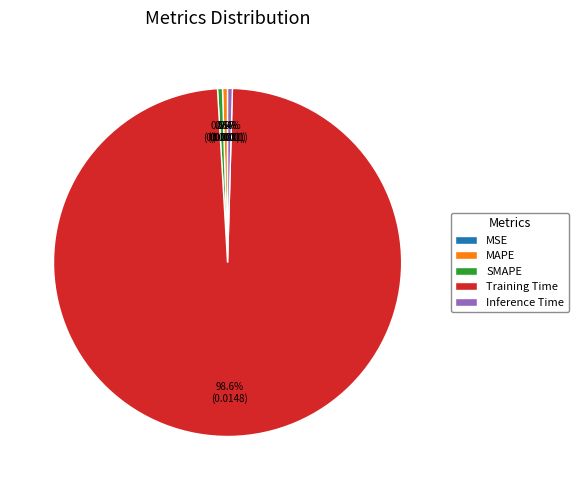

Does any single category account for the majority?

Yes